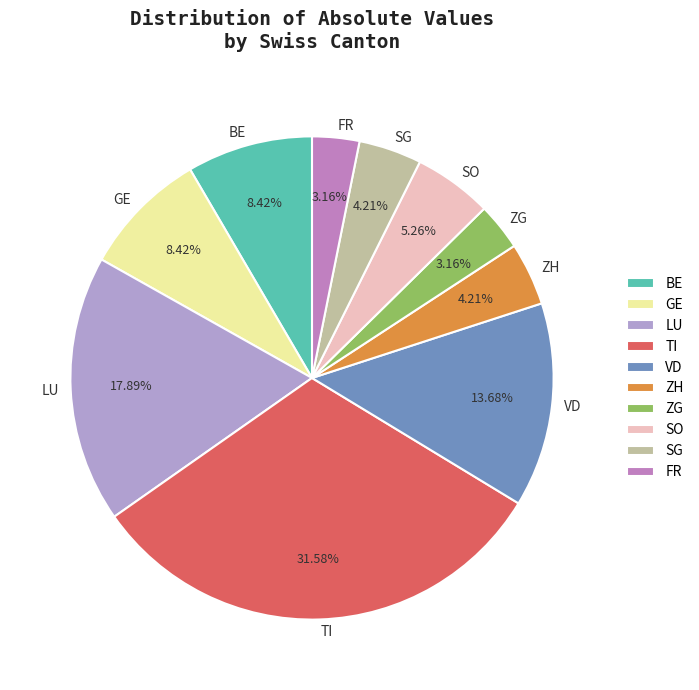

What is the largest slice in the pie chart?

TI